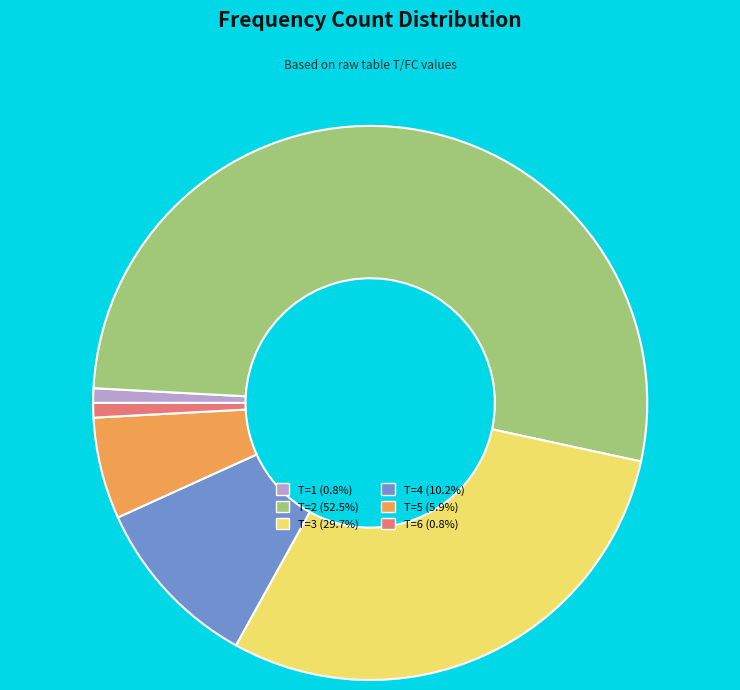

Combined, do T=3 (29.7%) and T=6 (0.8%) account for over 50%?

No